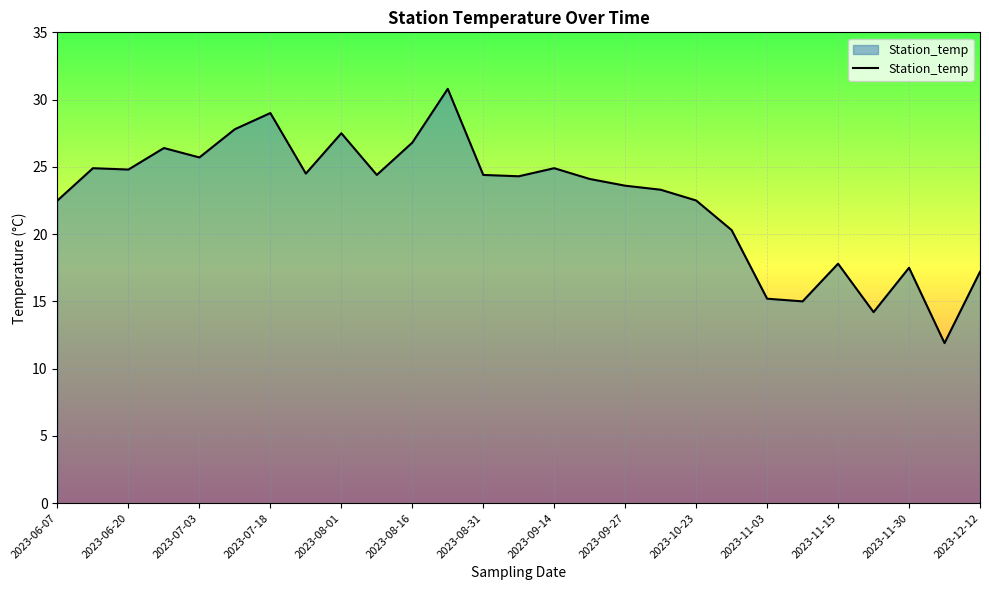

What is the minimum value shown in the chart?

11.9